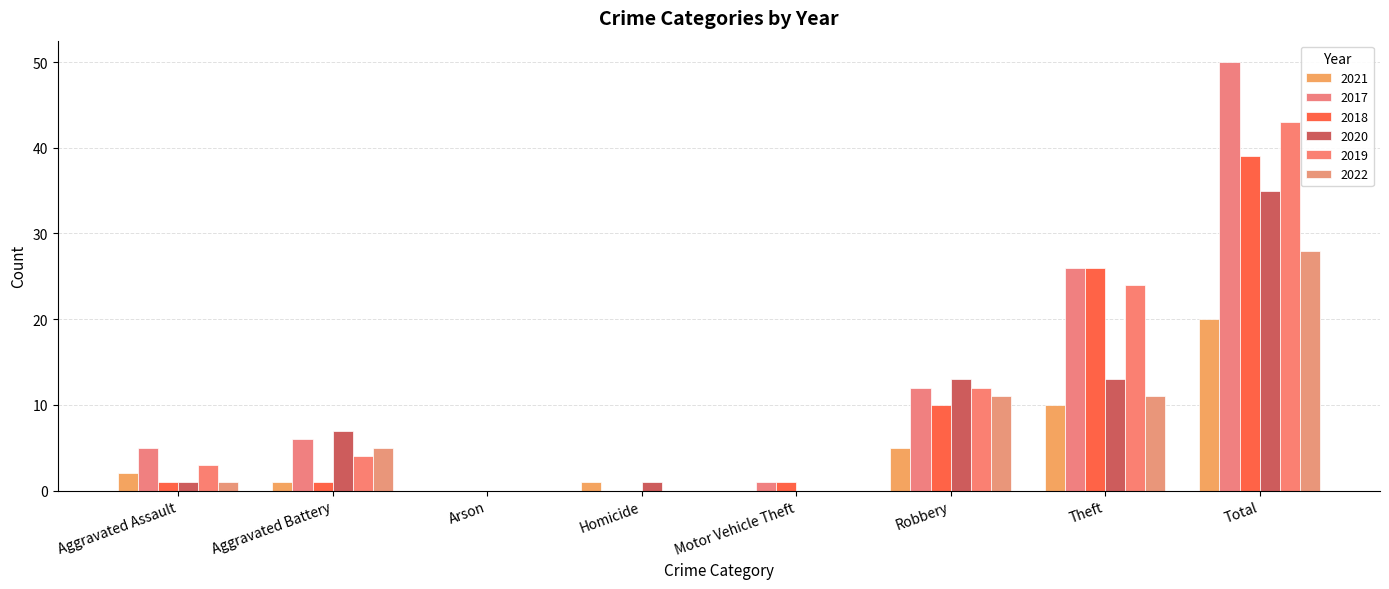

Which series has the widest spread of values?

2017